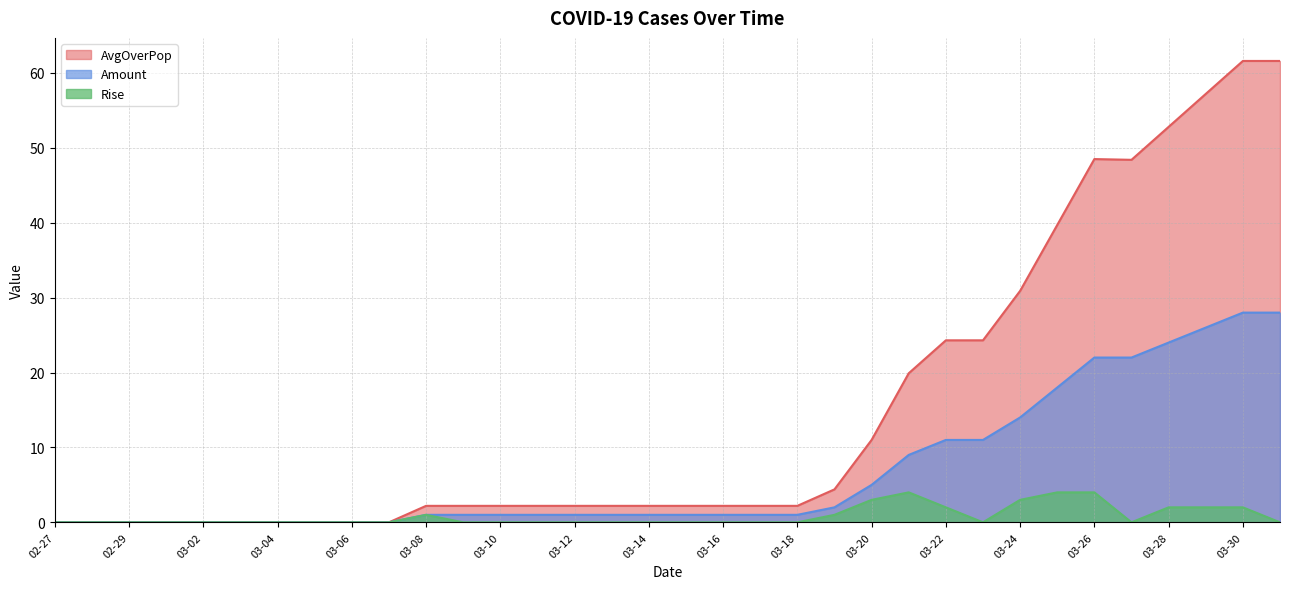

The value of AvgOverPop at 03-18 is 2.2. True or false?

True